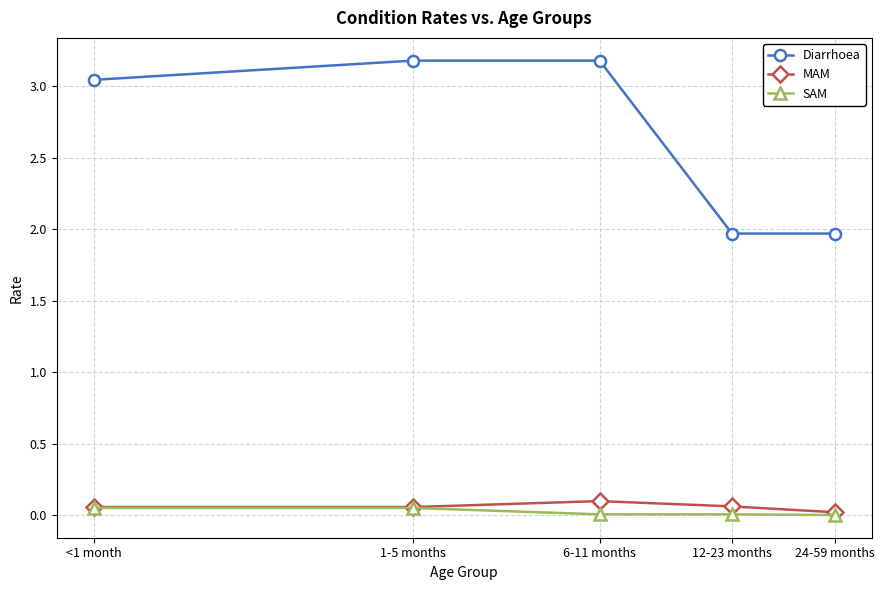

What are all the series names shown in the legend?

Diarrhoea, MAM, SAM